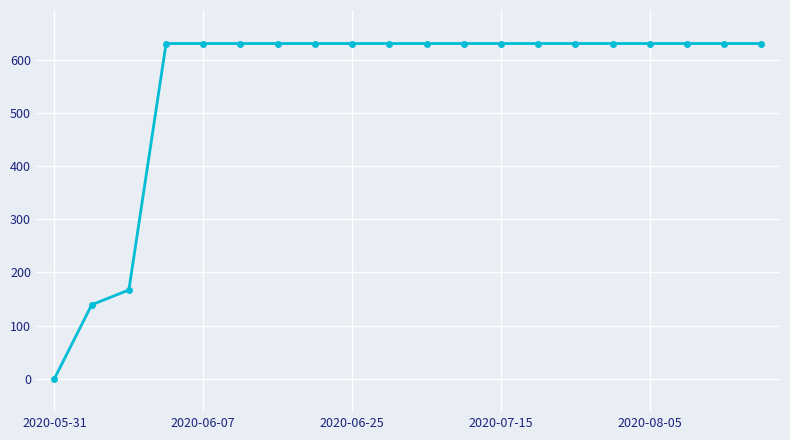

What is the difference between the second highest and minimum values?

631